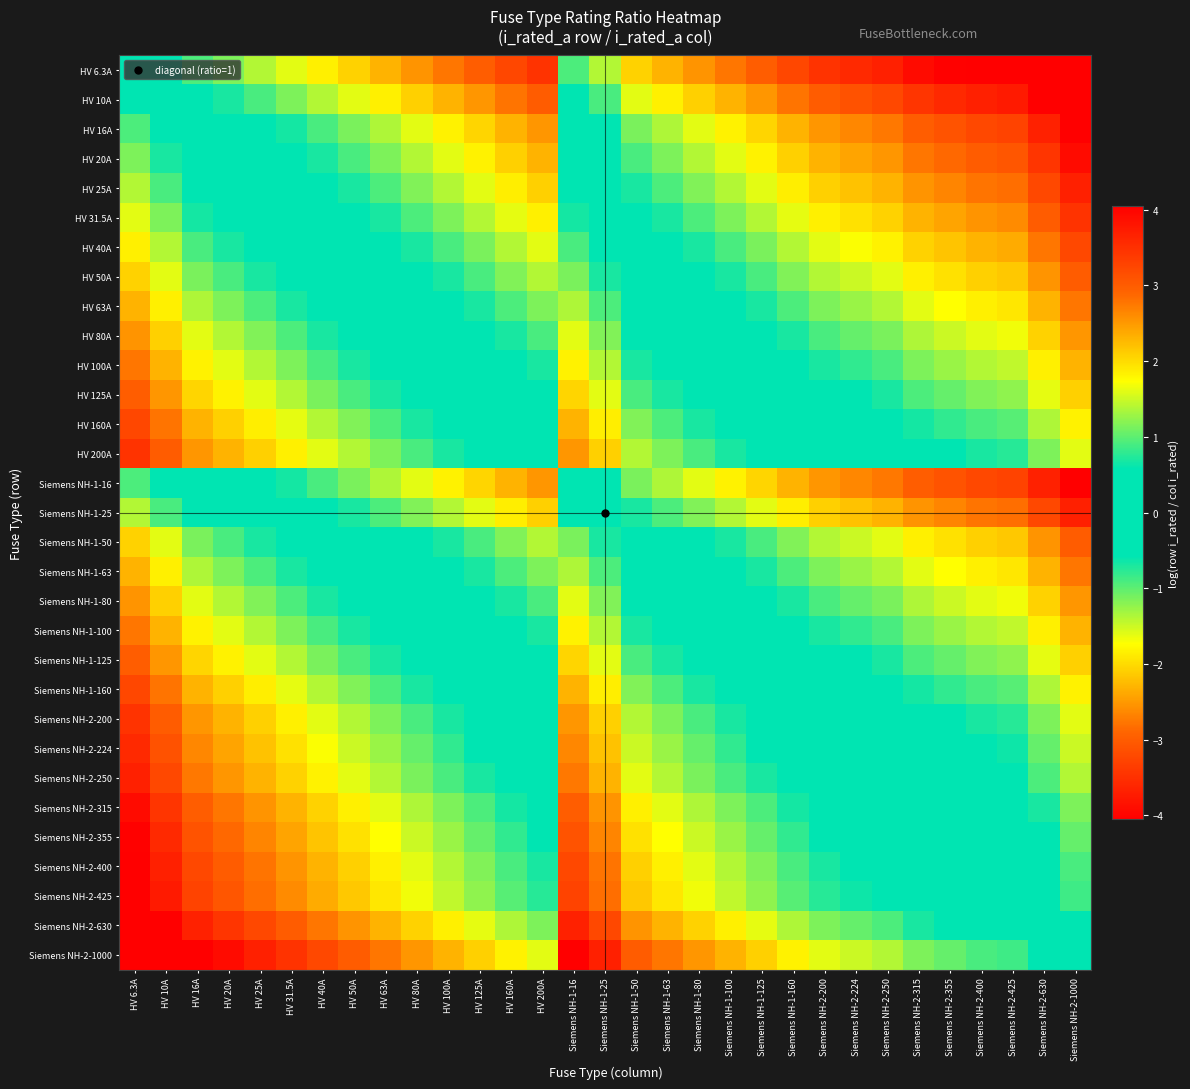

Which has a higher value, Siemens NH-1-160 or HV 100A?

HV 100A